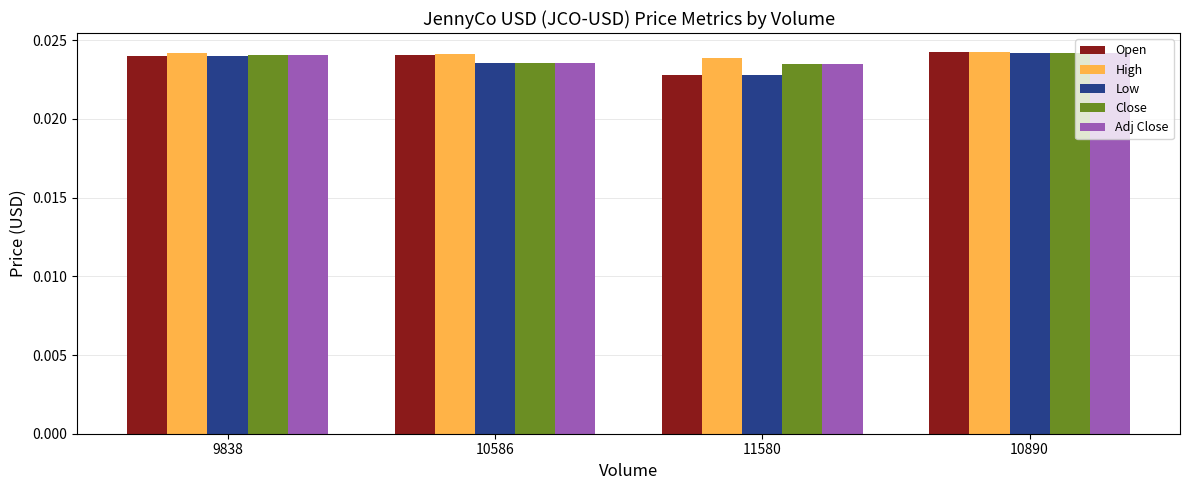

At which label does Open reach its minimum?

11580